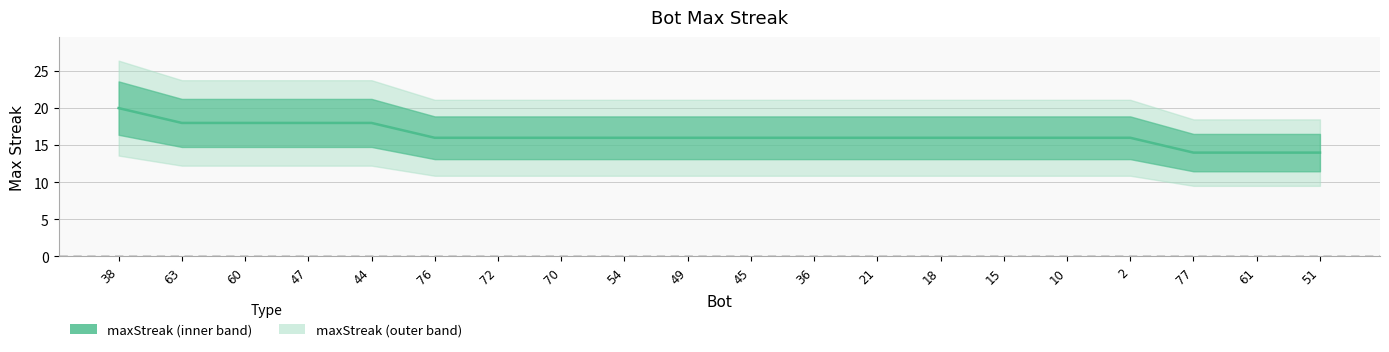

Is it true that the value at 77 is 14?

True